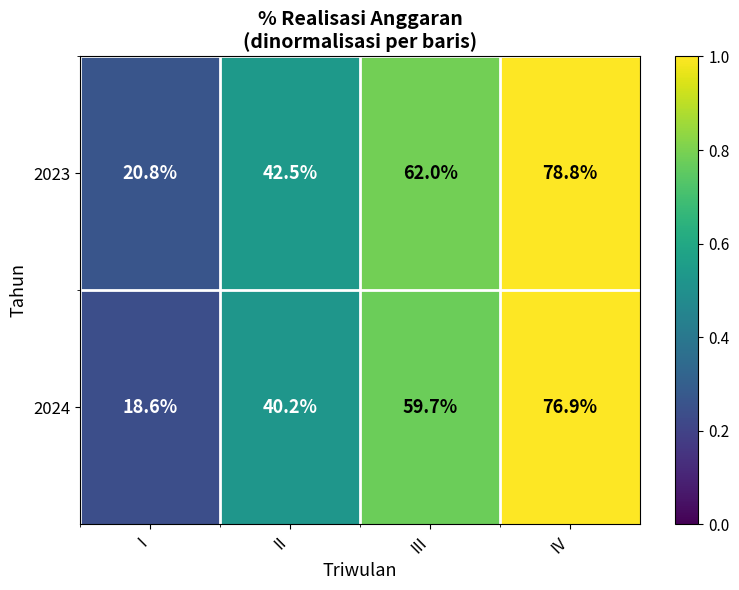

Reading right to left, transcribe all the data shown in this chart.

2023: 78.8	62.0	42.5	20.8
2024: 76.9	59.7	40.2	18.6